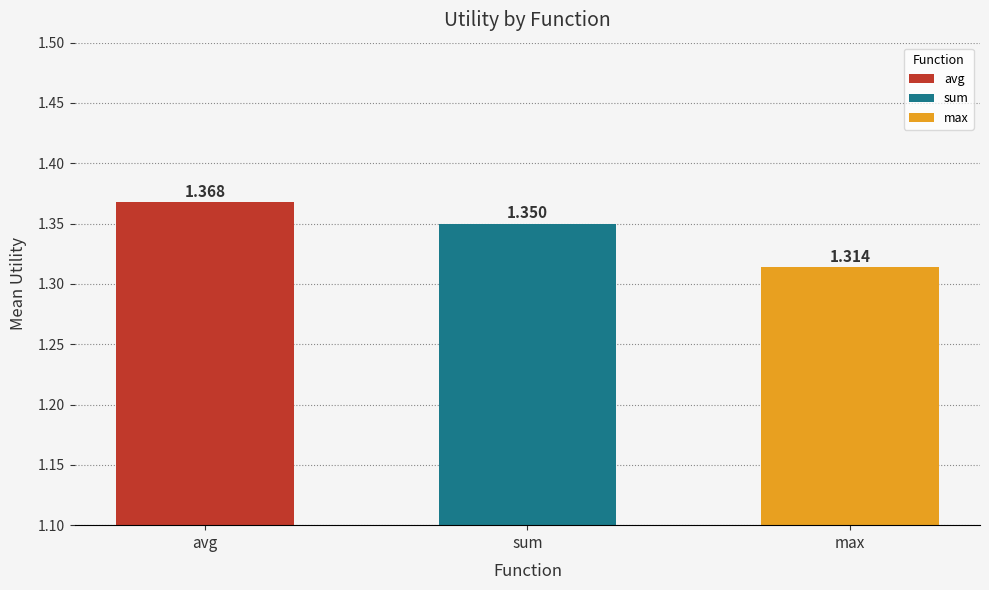

What is the average value?

1.3